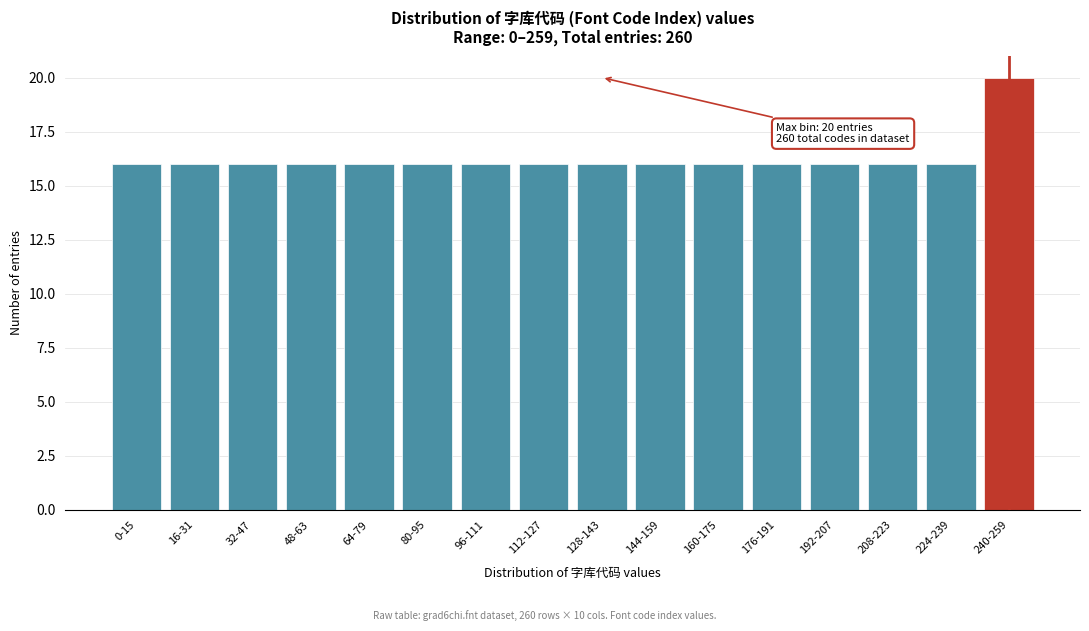

Reading left to right, transcribe all the data shown in this chart.

0-15=16	16-31=16	32-47=16	48-63=16	64-79=16	80-95=16	96-111=16	112-127=16	128-143=16	144-159=16	160-175=16	176-191=16	192-207=16	208-223=16	224-239=16	240-259=20